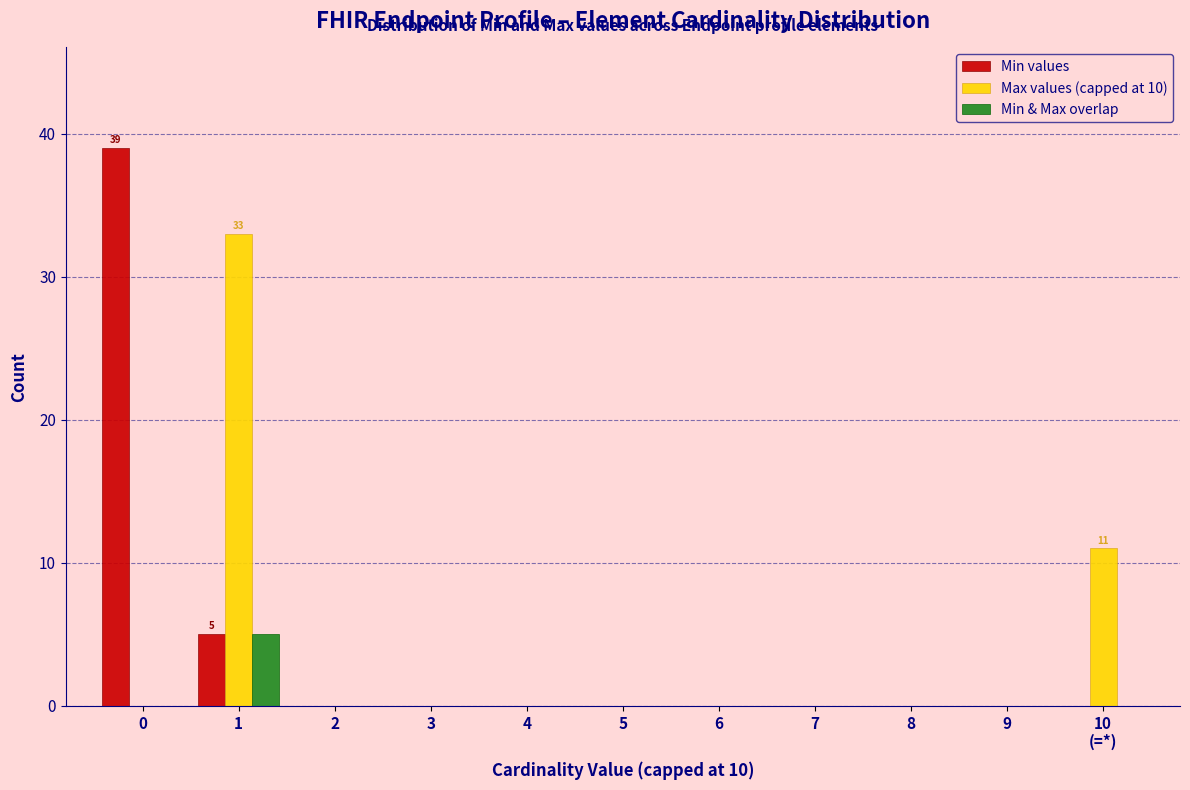

The Max values (capped at 10) series shows 16 at 3. True or false?

False